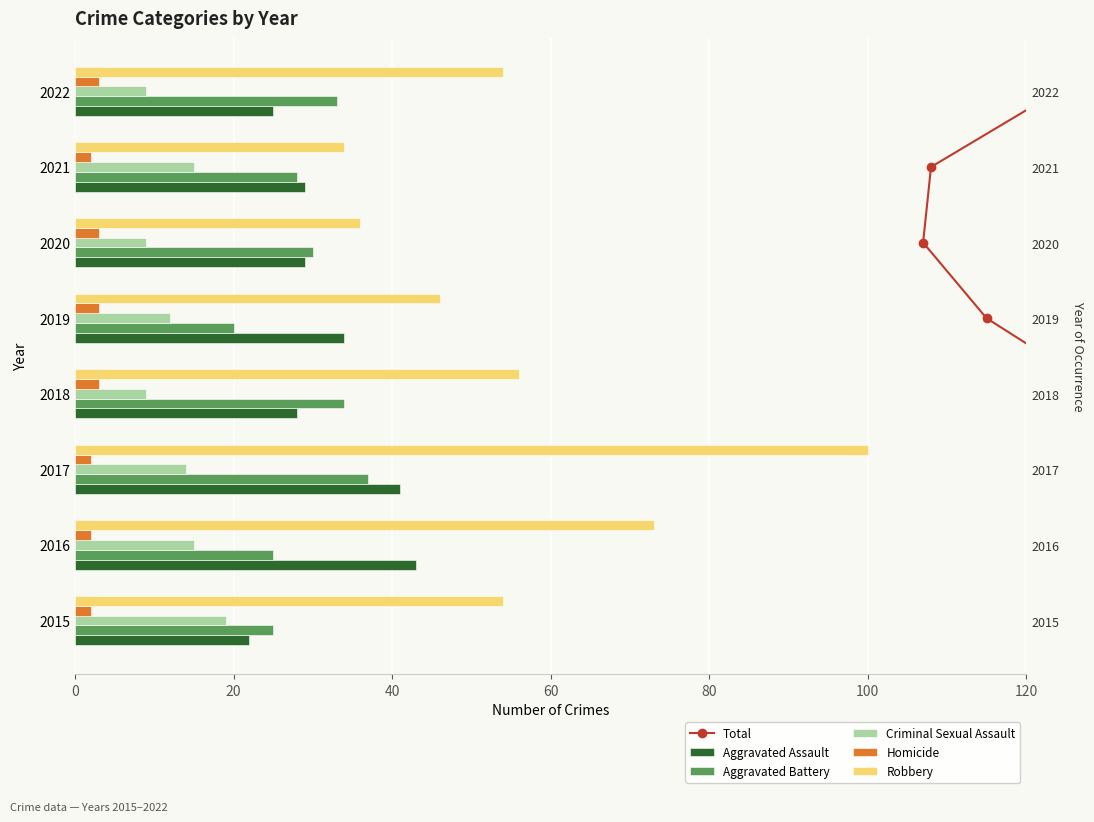

How many groups of bars are there?

8